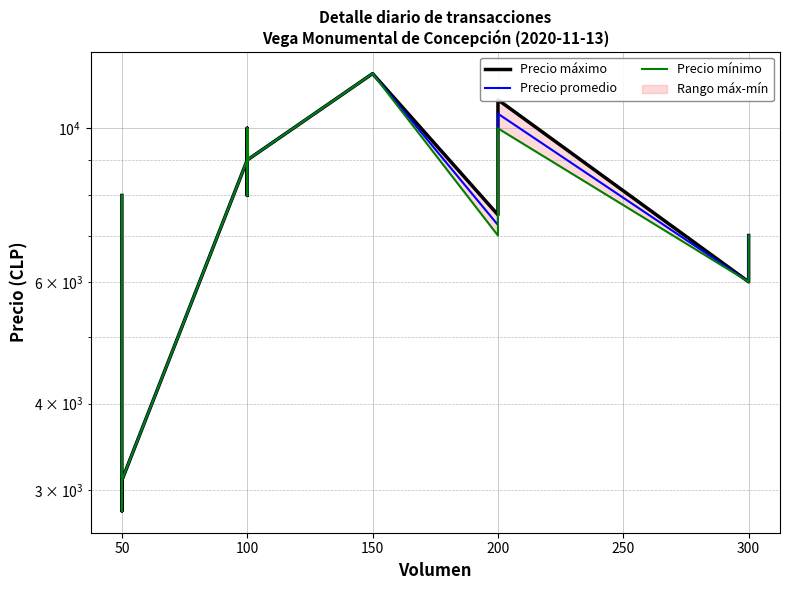

Rank the series at 100 from highest to lowest value.

Precio máximo, Precio promedio, Precio mínimo